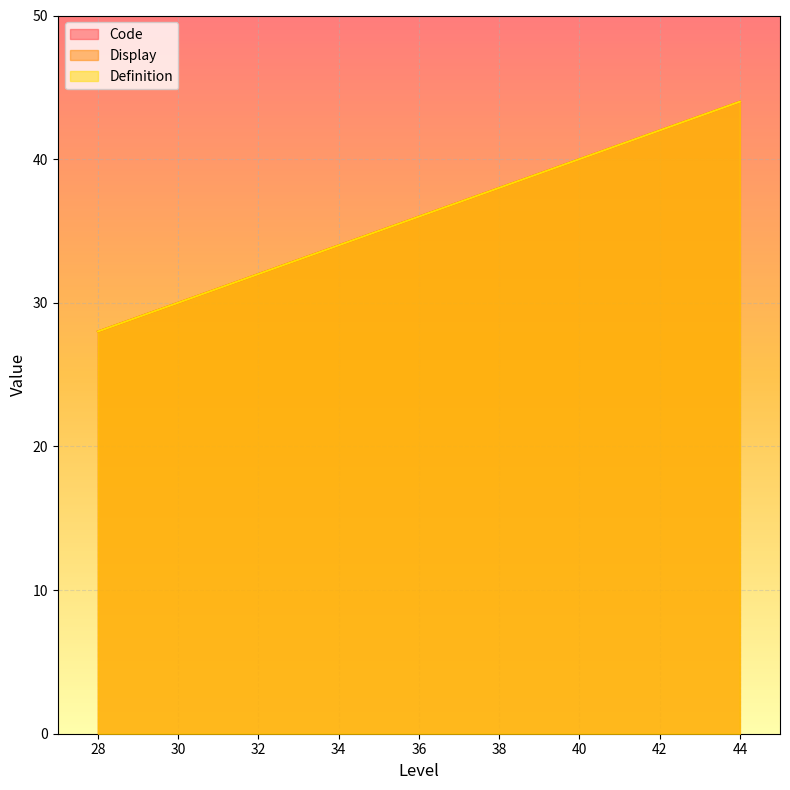

What is the difference between the second highest and second lowest values in the Code series?

8